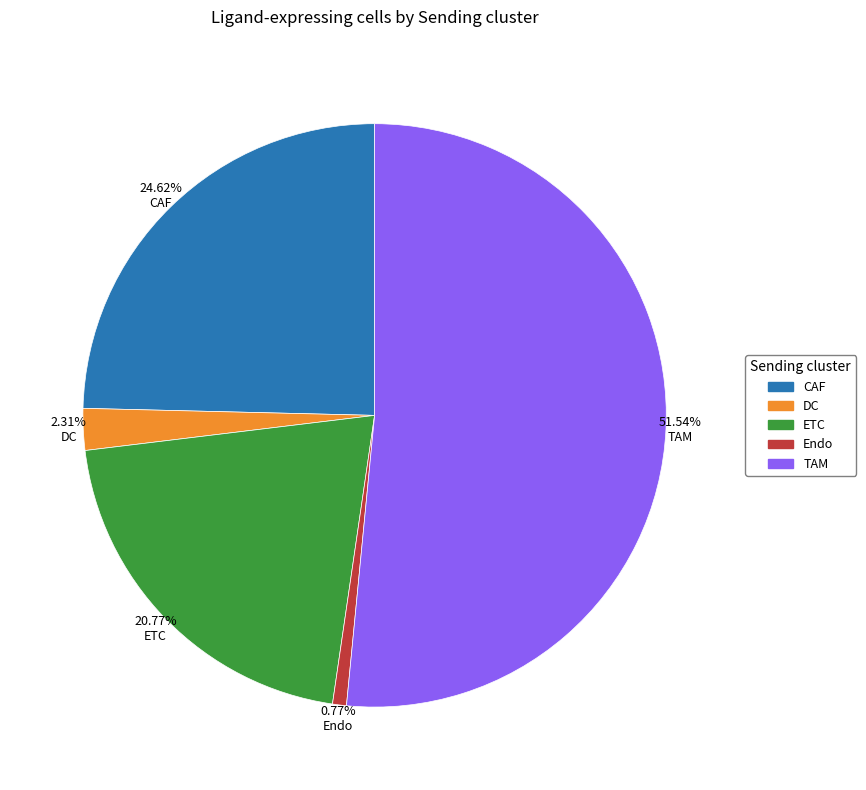

To the nearest percent, what is the difference between the Endo and TAM slice percentages?

51%